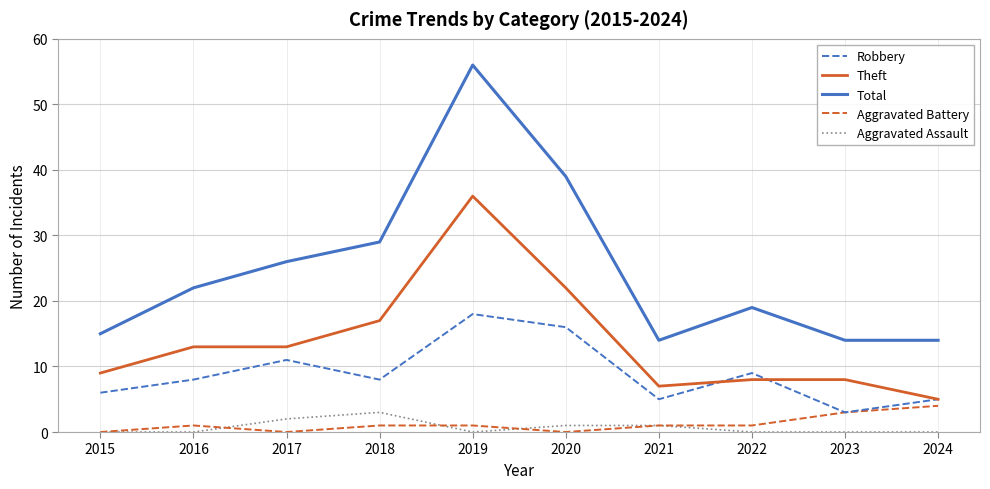

The Robbery series shows 5 at 2023. True or false?

False